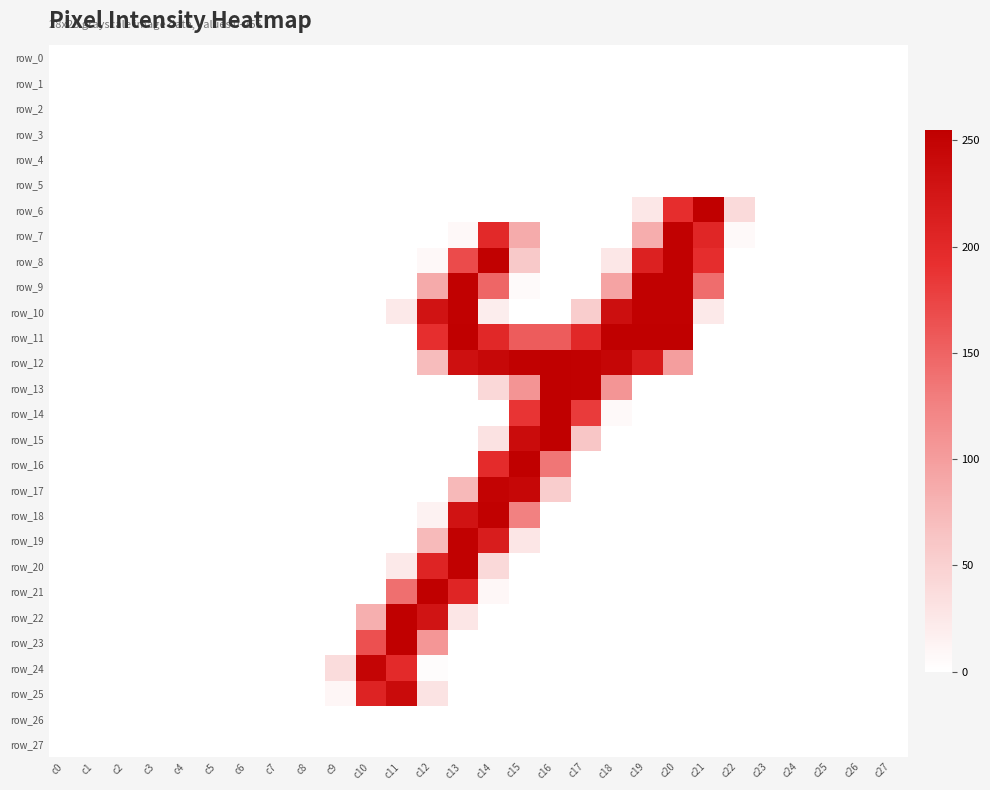

What is the difference between the second highest and minimum values in the row_23 series?

165